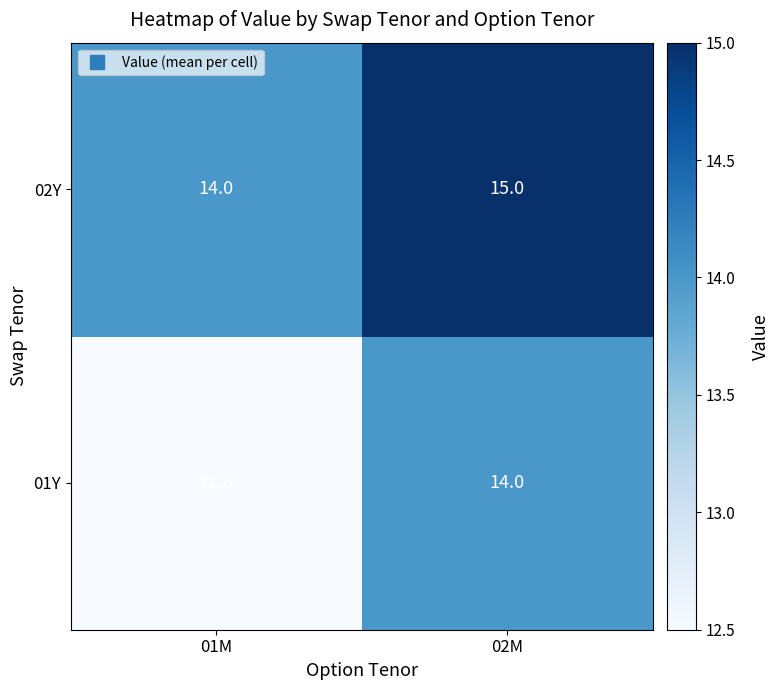

Count the number of categories in the chart.

2